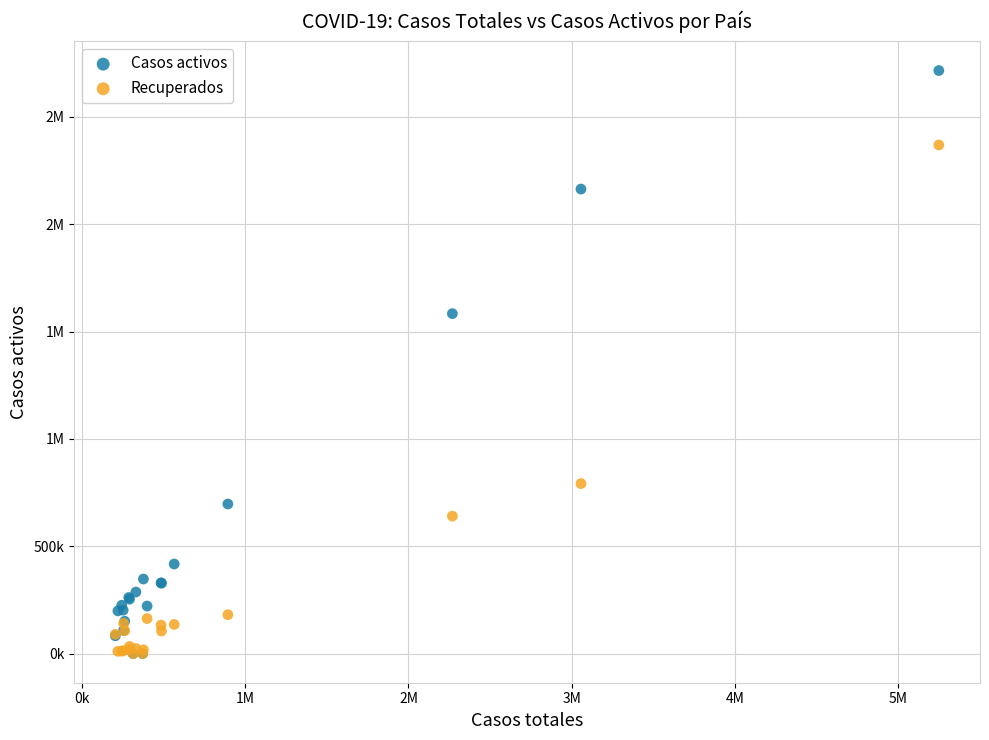

What are all the series names shown in the legend?

Casos activos, Recuperados